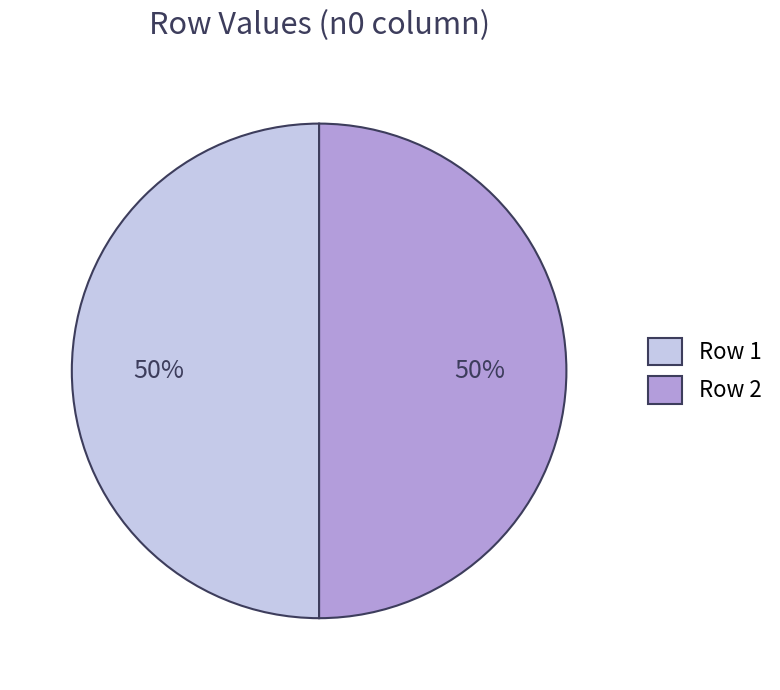

To the nearest percent, what is the average slice percentage?

50%